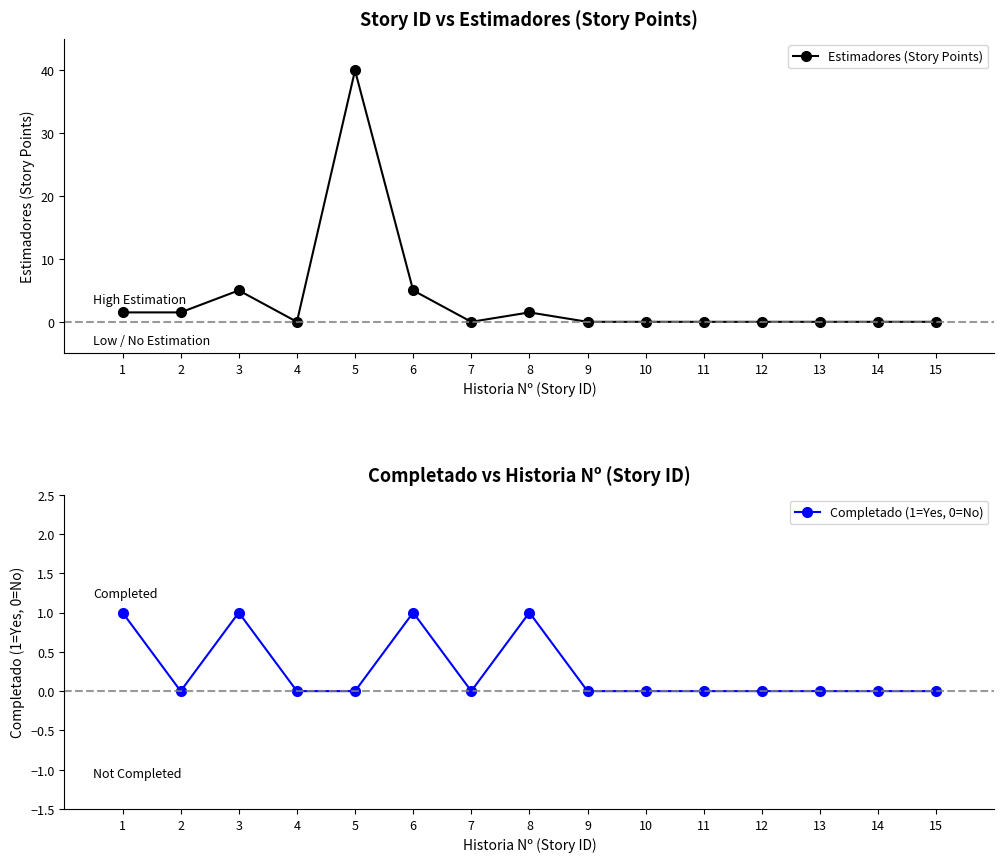

At how many categories does at least one series exceed 26?

1